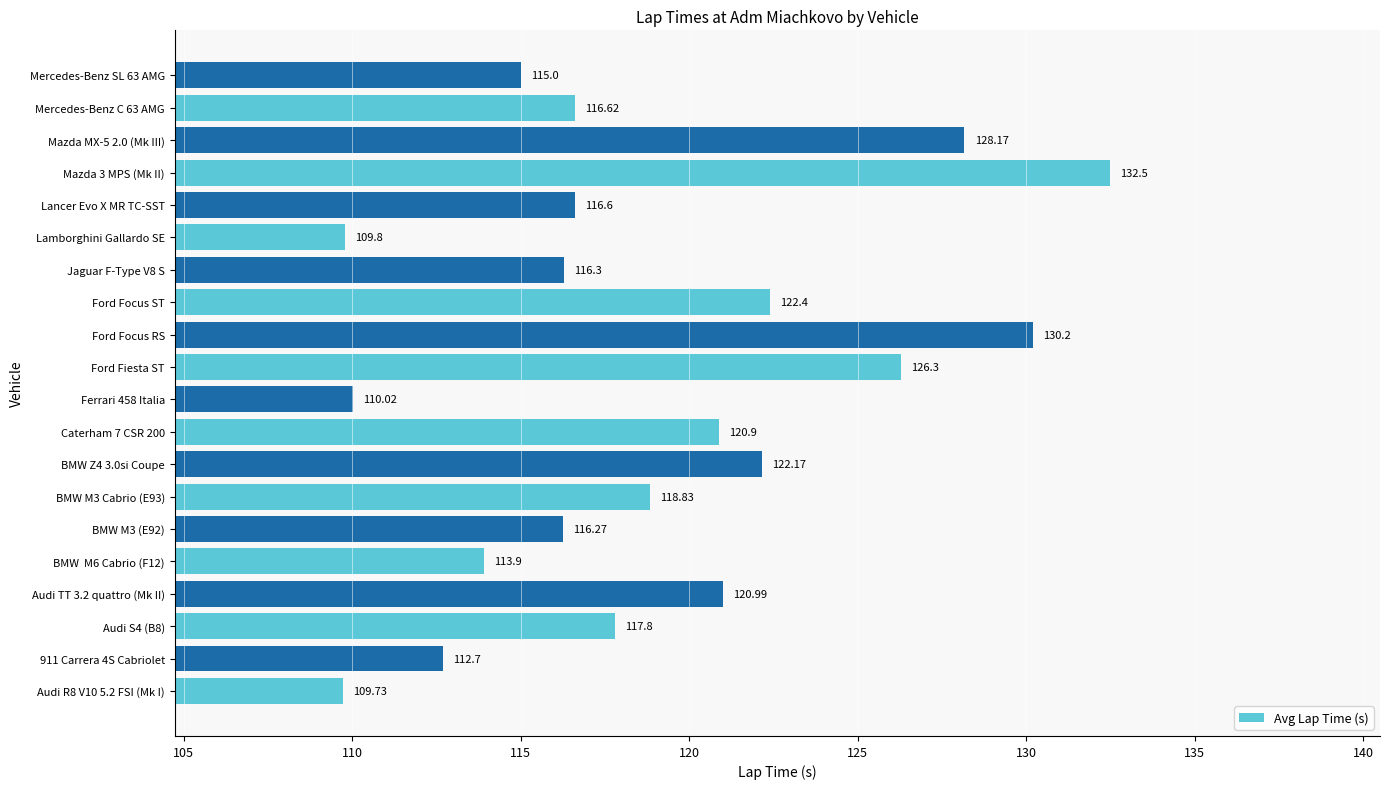

Rank the categories by value from highest to lowest.

Mazda 3 MPS (Mk II), Ford Focus RS, Mazda MX-5 2.0 (Mk III), Ford Fiesta ST, Ford Focus ST, BMW Z4 3.0si Coupe, Audi TT 3.2 quattro (Mk II), Caterham 7 CSR 200, BMW M3 Cabrio (E93), Audi S4 (B8), Mercedes-Benz C 63 AMG, Lancer Evo X MR TC-SST, Jaguar F-Type V8 S, BMW M3 (E92), Mercedes-Benz SL 63 AMG, BMW  M6 Cabrio (F12), 911 Carrera 4S Cabriolet, Ferrari 458 Italia, Lamborghini Gallardo SE, Audi R8 V10 5.2 FSI (Mk I)